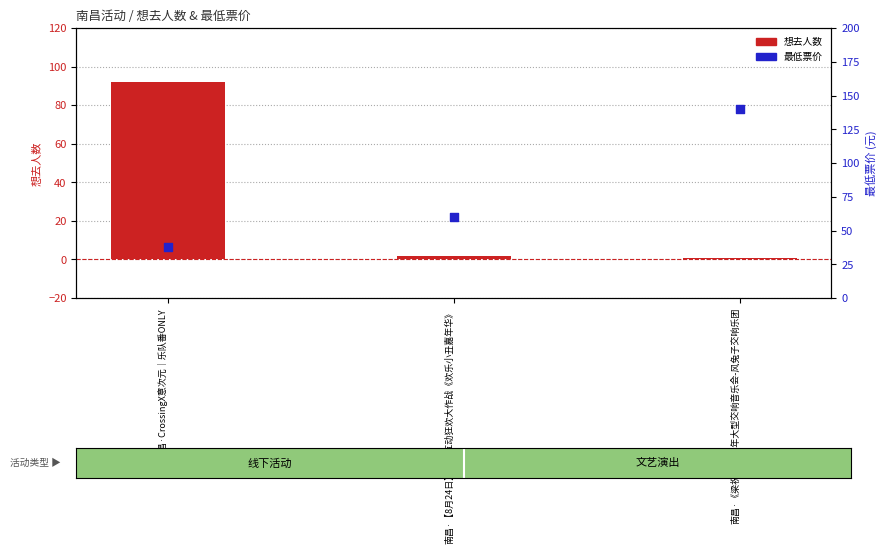

Is the value of 最低票价 at 南昌·CrossingX意次元｜乐队番ONLY greater than the value of 想去人数 at 南昌·CrossingX意次元｜乐队番ONLY?

No